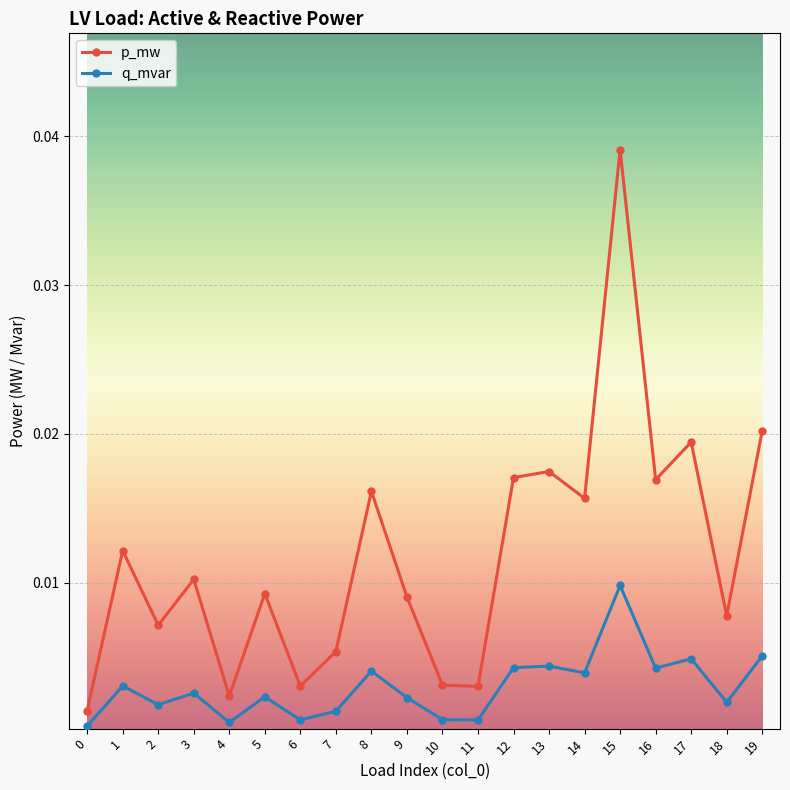

Between 5 and 8, which series saw the biggest shift?

p_mw